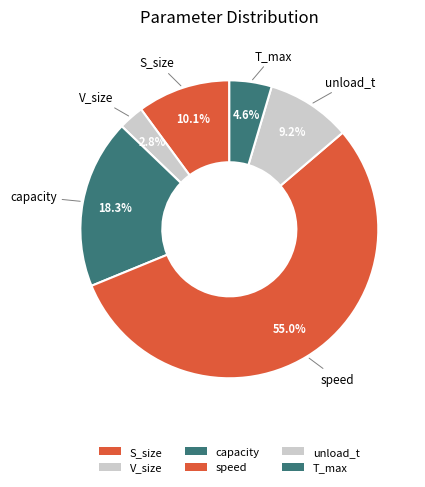

Which category has the biggest portion of the pie?

speed